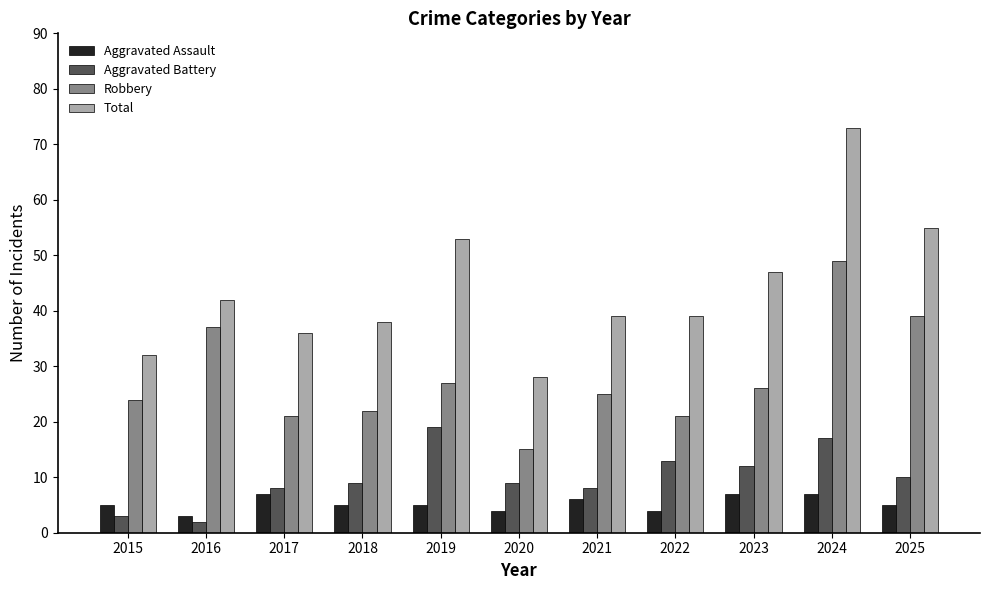

Which series changed the most between 2020 and 2022?

Total